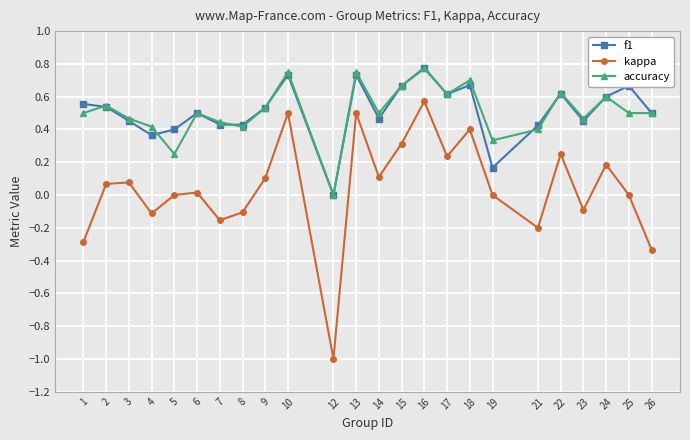

How many distinct data groups are displayed?

3